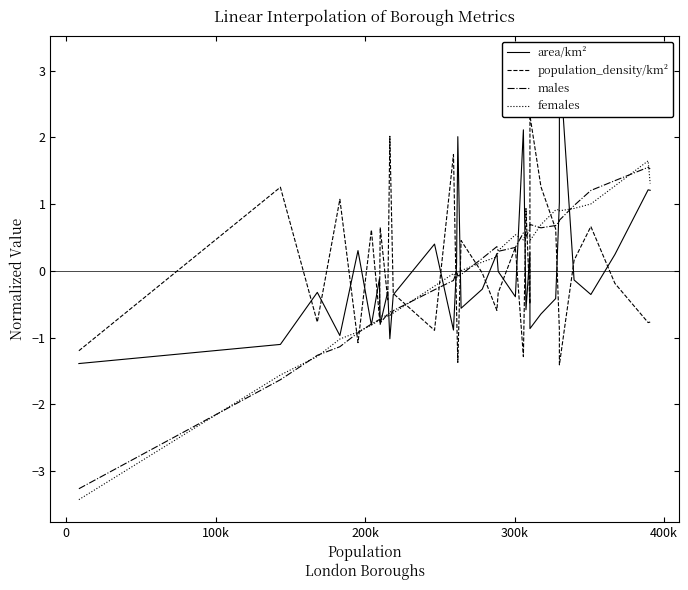

Which series has the largest total across all categories?

population_density/km²